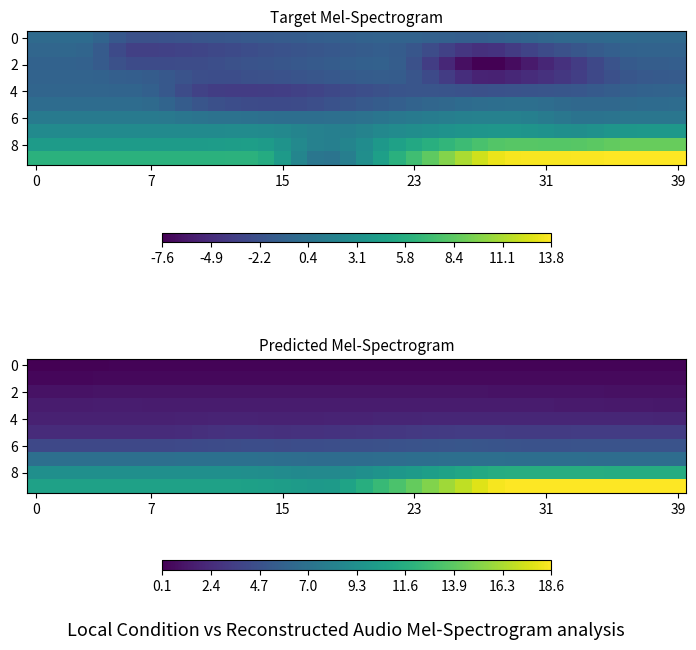

At which category is the sum across all series the highest?

29